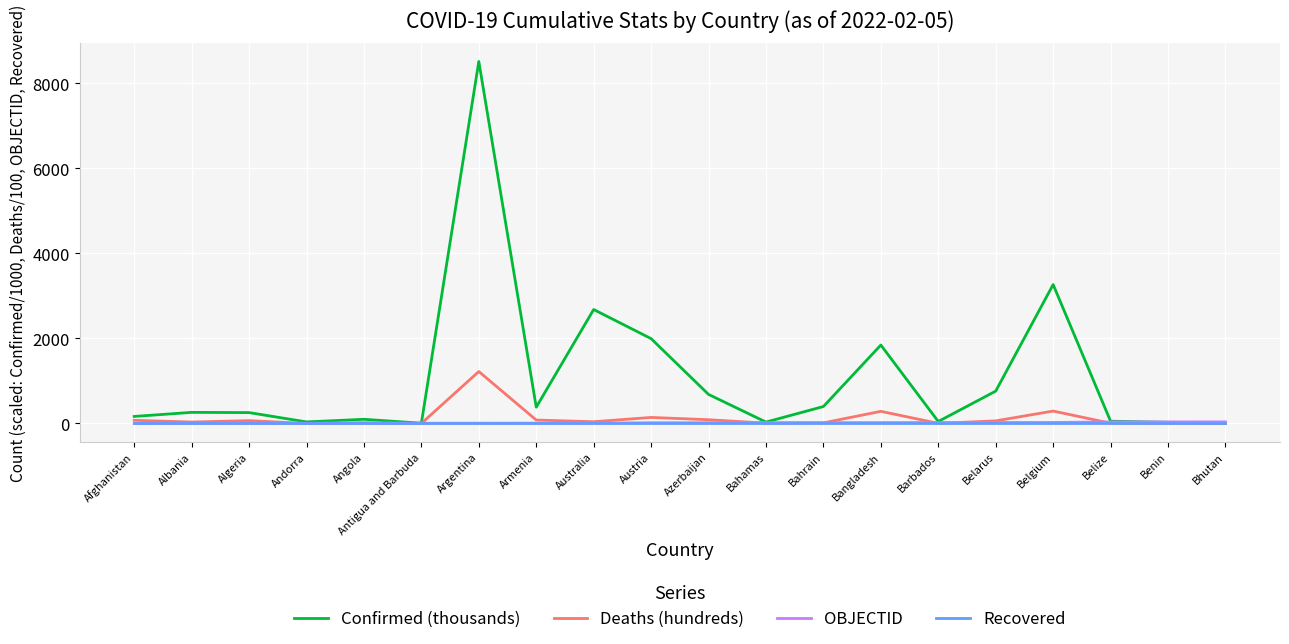

What is the average value of the OBJECTID series?

16.0